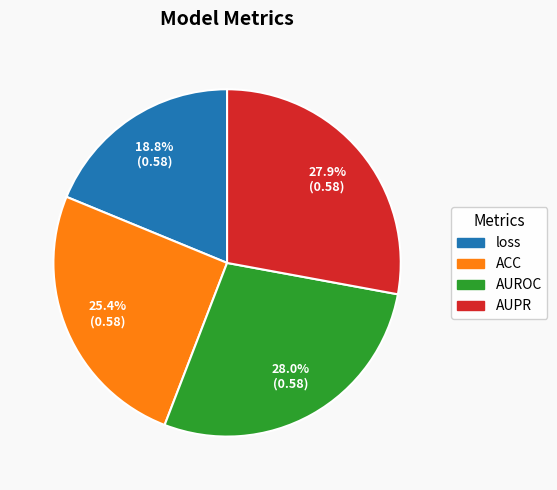

Combined, what portion of the pie is loss and AUPR?

46.7%